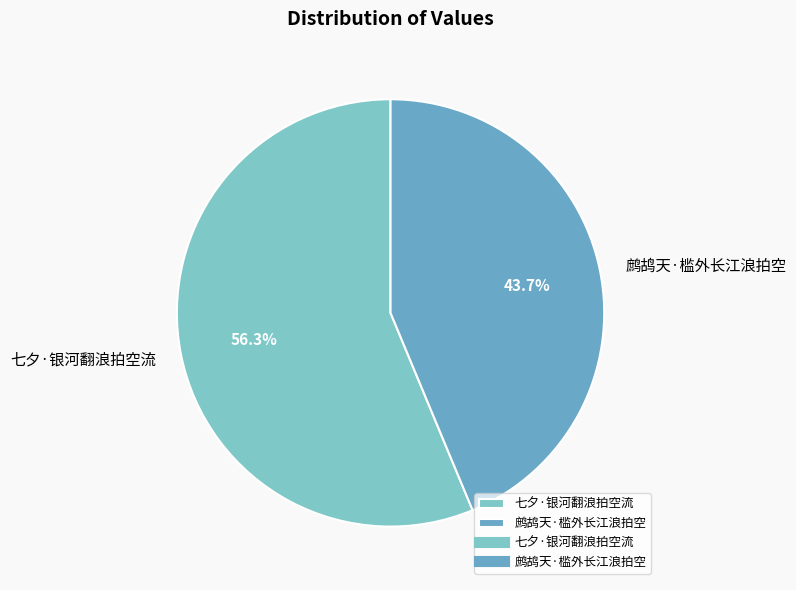

To the nearest percent, what portion does 鹧鸪天·槛外长江浪拍空 represent?

44%